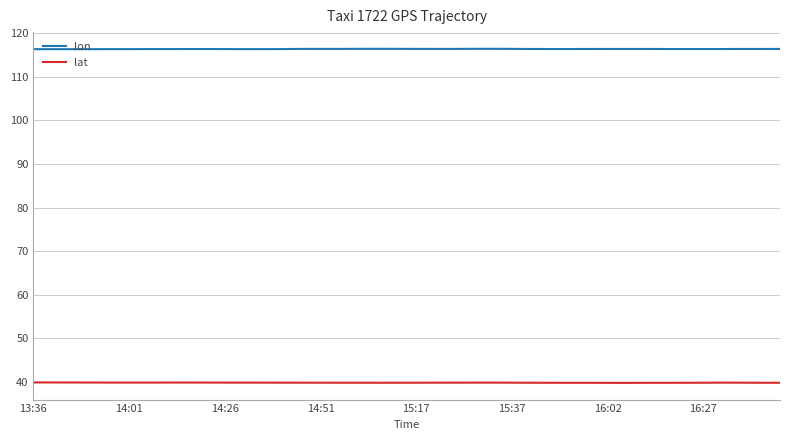

Is this an area chart (filled region under the line)?

No